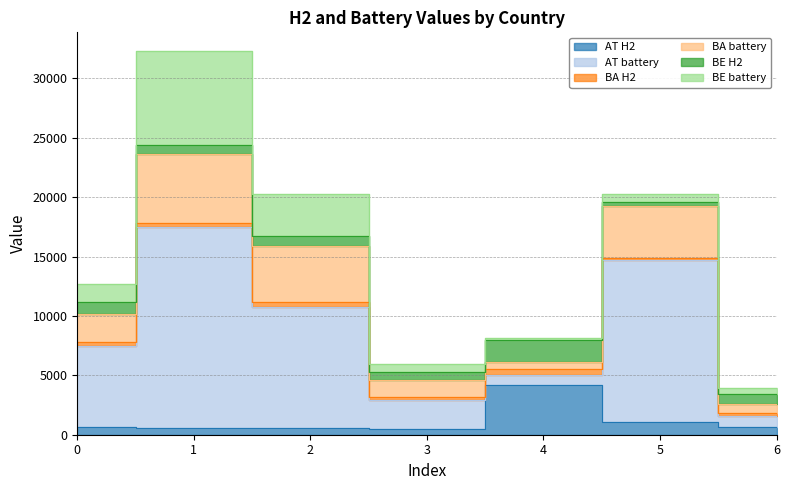

Is the value of BE H2 at 5 greater than the value of AT H2 at 1?

No